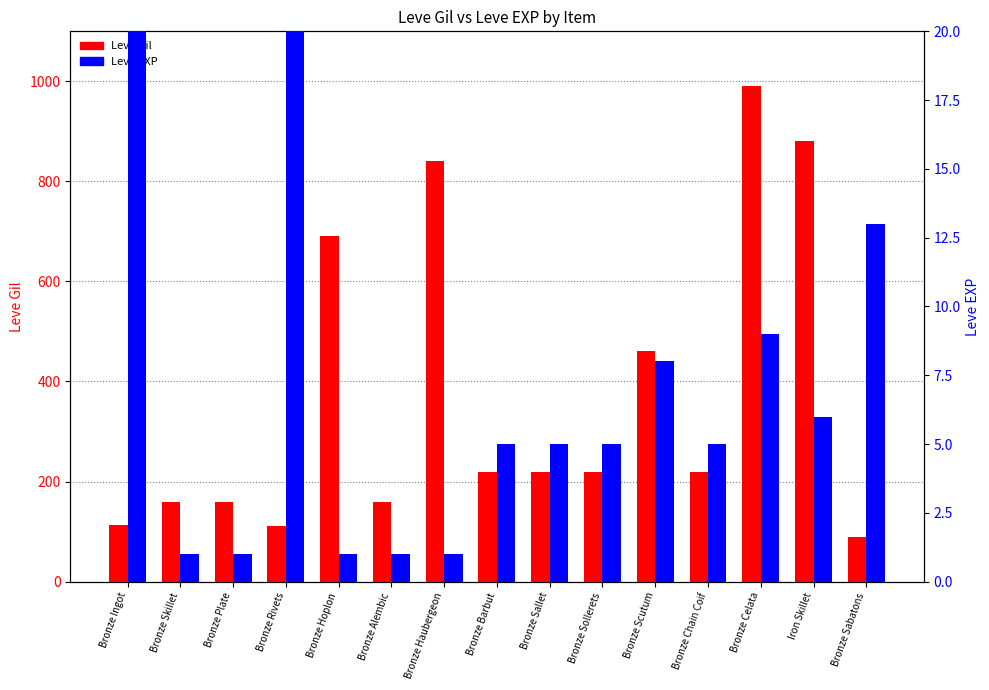

What is the average value of the Leve EXP series?

88